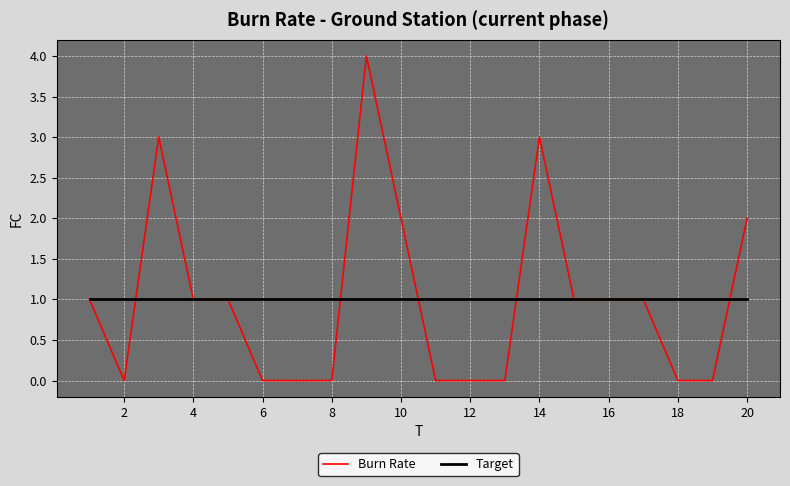

List the series in order of their peak value, lowest first.

Target, Burn Rate